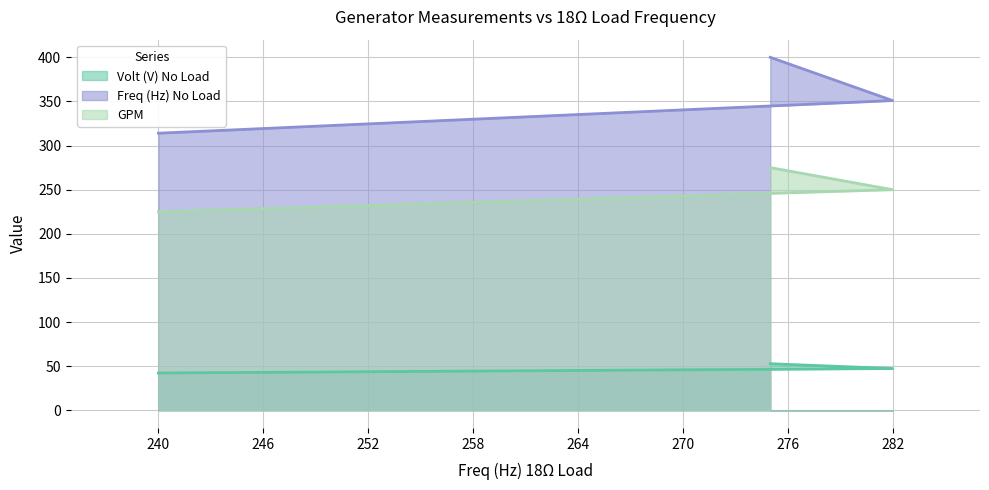

At which category is the sum across all series the highest?

275